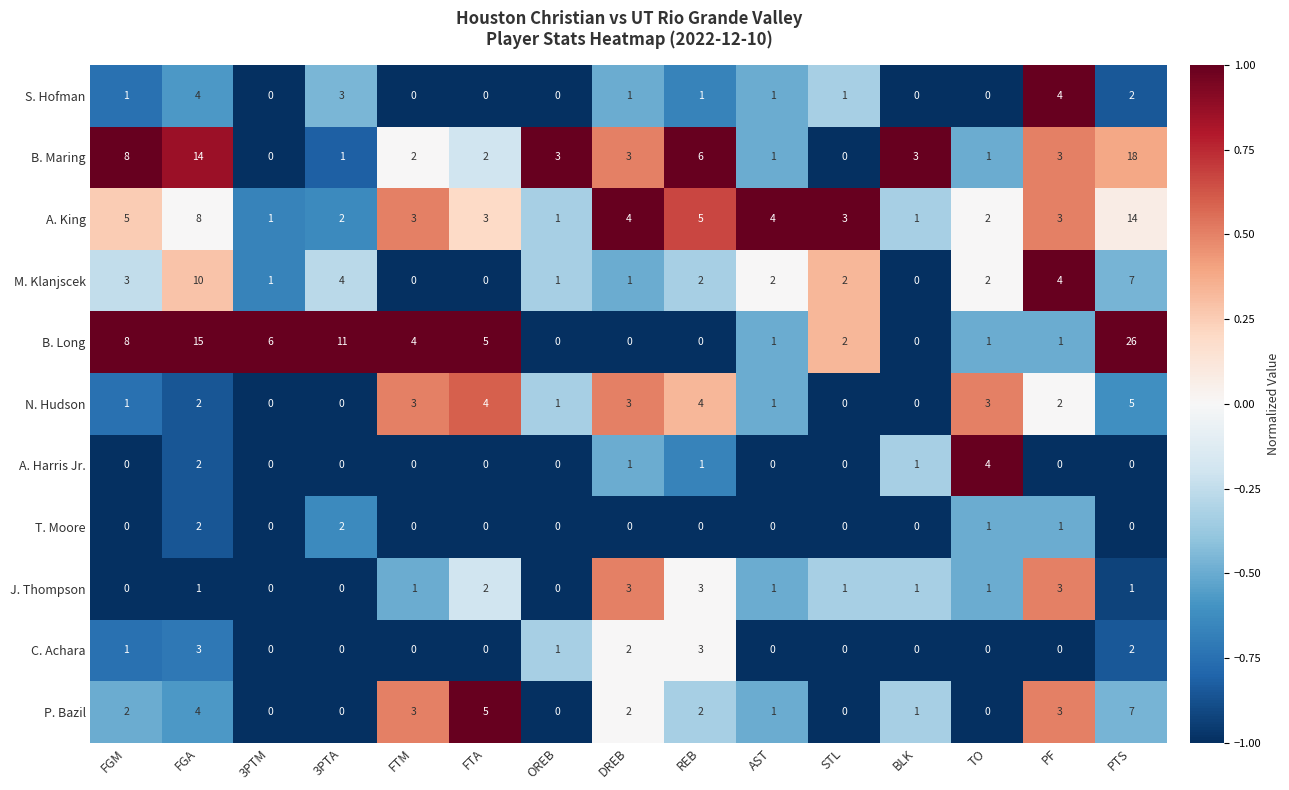

Which series has the largest range (max minus min)?

B. Long